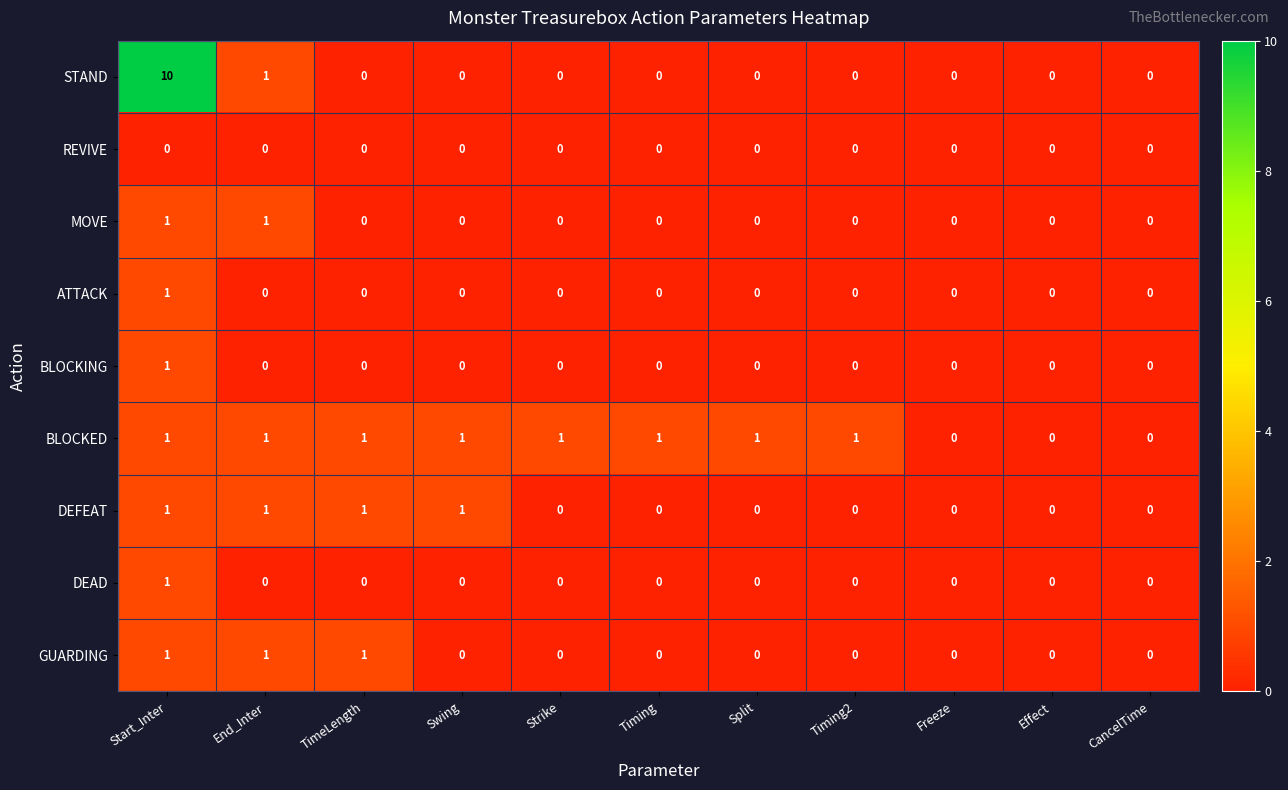

How many STAND values are between 0 and 1?

10